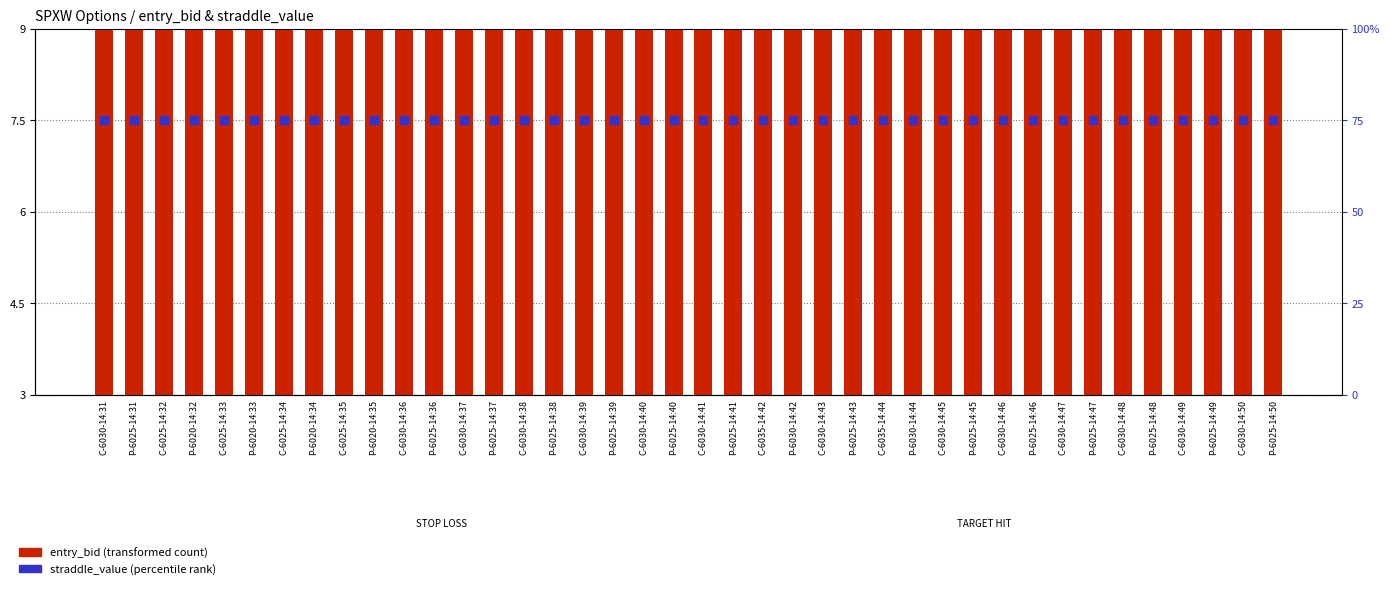

Which series contains the lowest Y value?

entry_bid